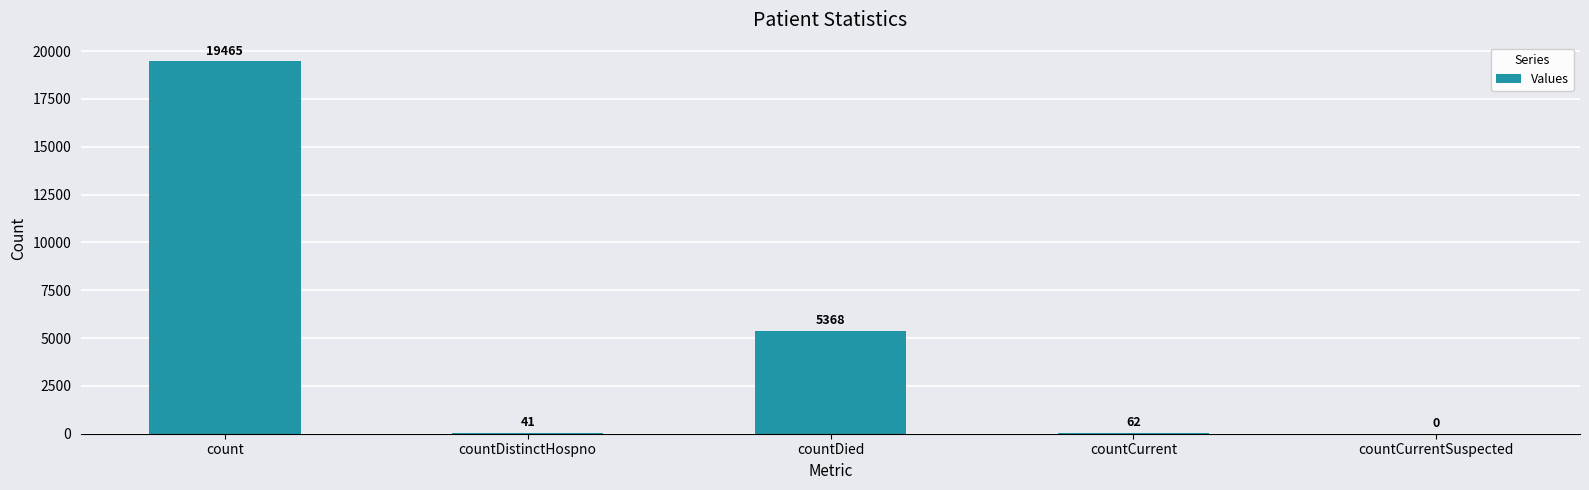

The chart shows a value of 7416 at countDied. True or false?

False